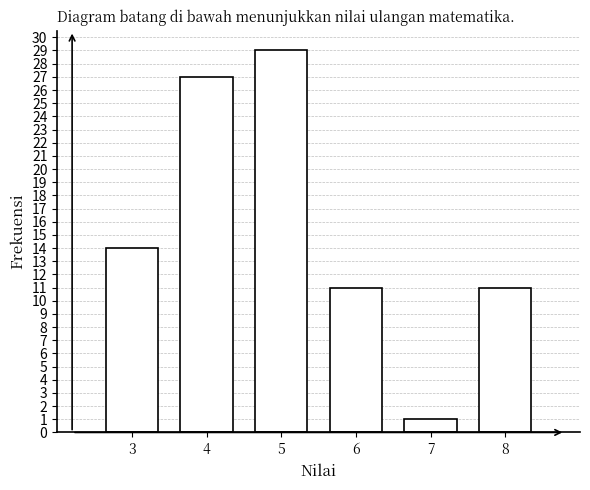

Reading right to left, what are all the values shown in this chart?

11	1	11	29	27	14